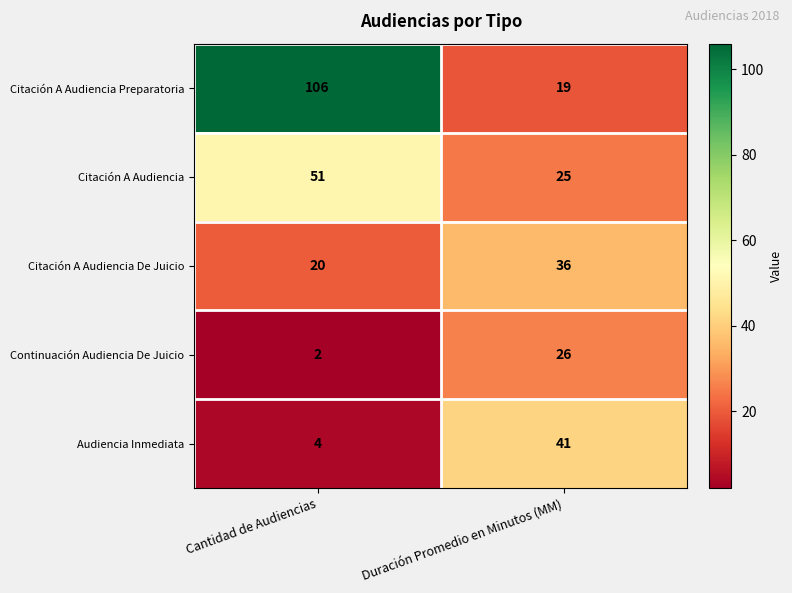

At which label is Audiencia Inmediata closest to 22?

Cantidad de Audiencias